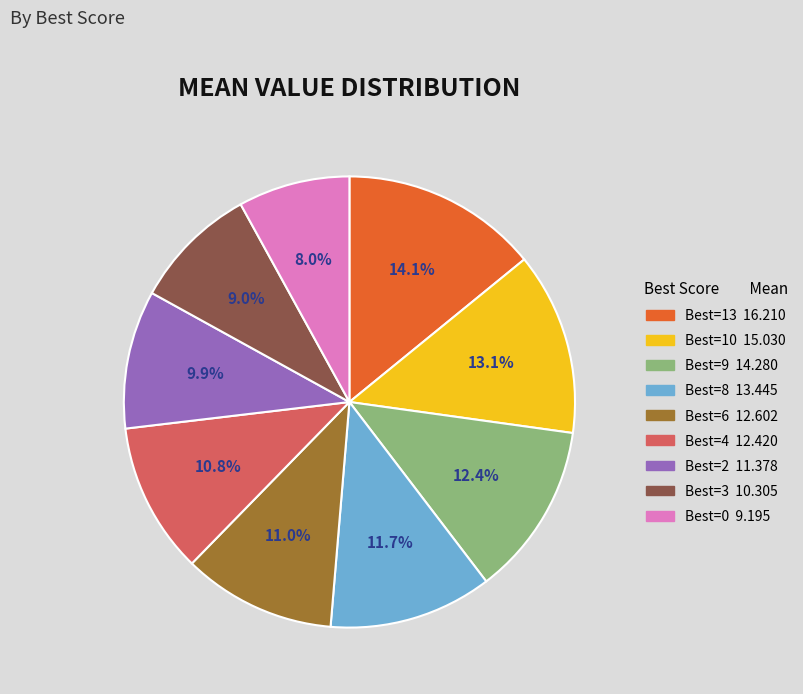

Does any single category account for the majority?

No